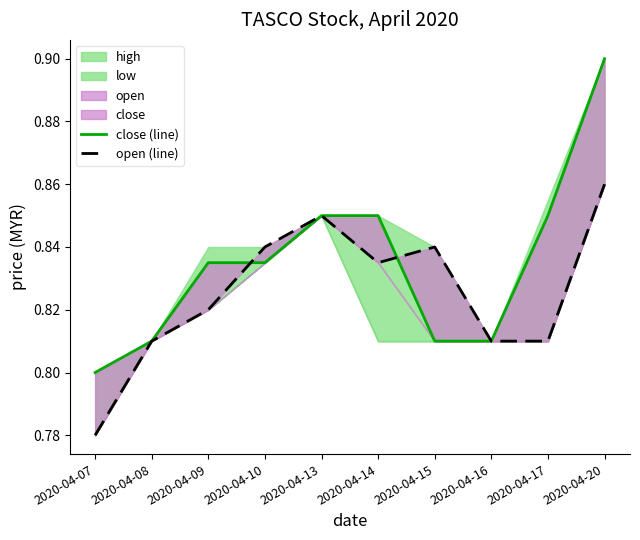

Rank the series by their average value, from lowest to highest.

open (line), close (line)